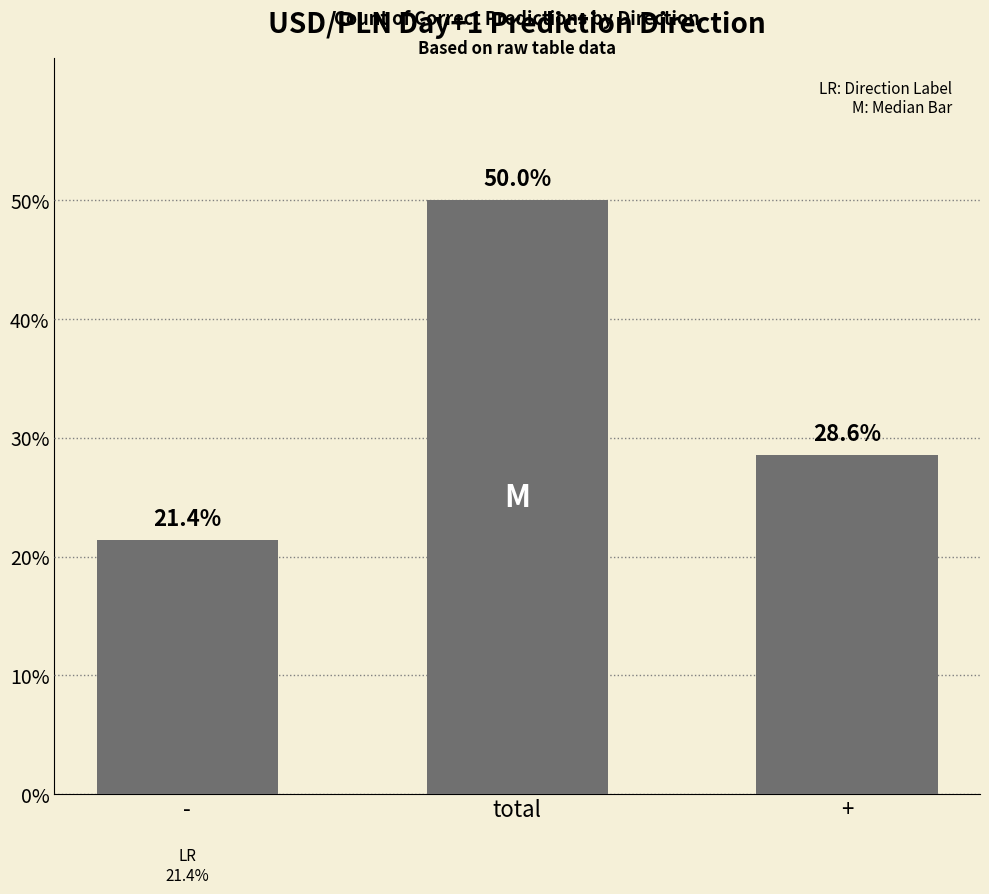

Which has a higher value, total or +?

total